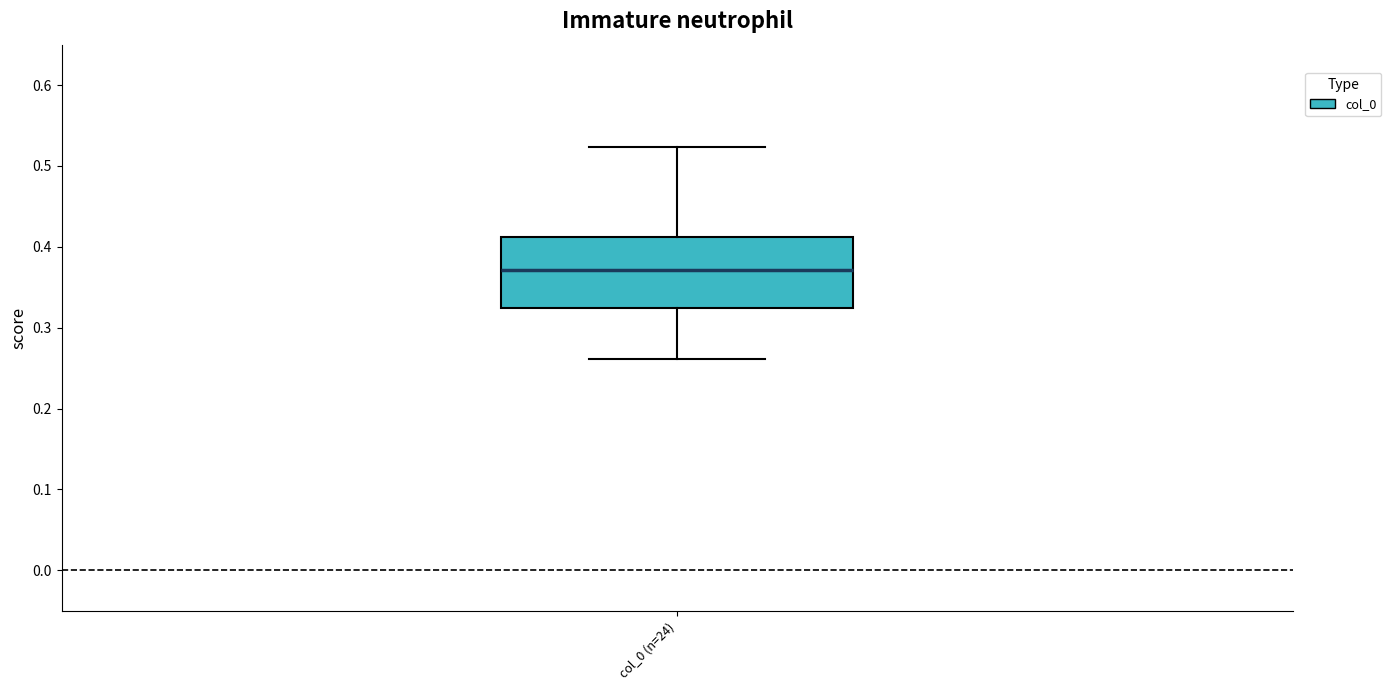

Transcribe this box plot: give where the median line is, the range the box spans, and where the two whiskers end, as read against the y-axis. The values are not printed on the chart, so give them approximately, as read against the axis.

median 0.37, box 0.32 to 0.41, whiskers 0.26 to 0.52